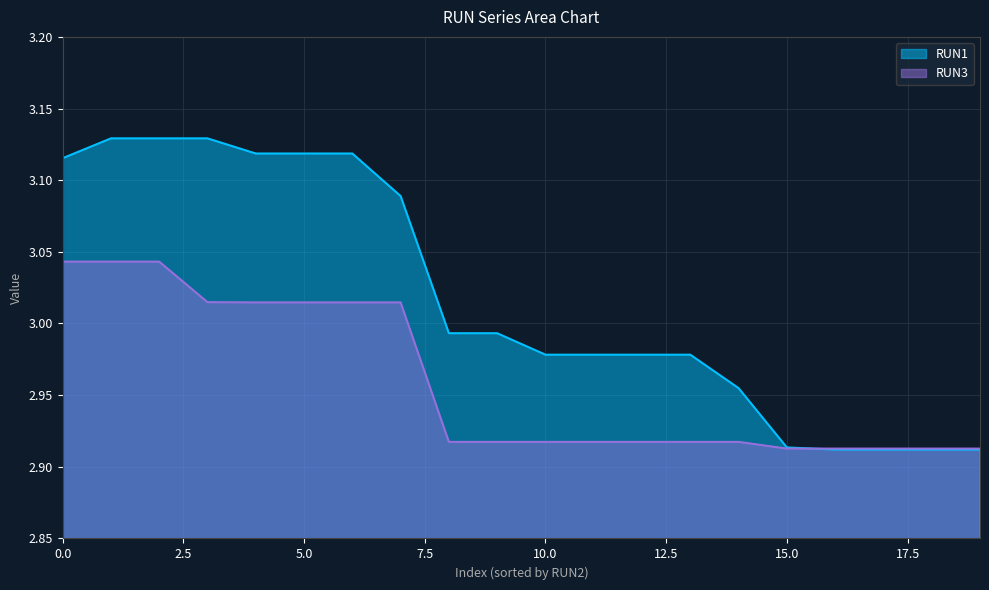

Rank the series by their maximum value, from highest to lowest.

RUN1, RUN3